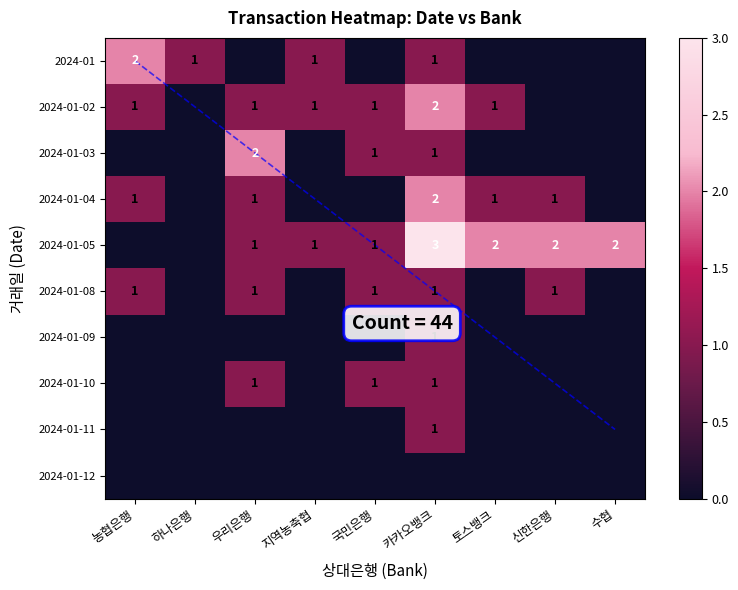

Rank the categories by 2024-01-02 value from highest to lowest.

카카오뱅크, 농협은행, 우리은행, 지역농축협, 국민은행, 토스뱅크, 하나은행, 신한은행, 수협